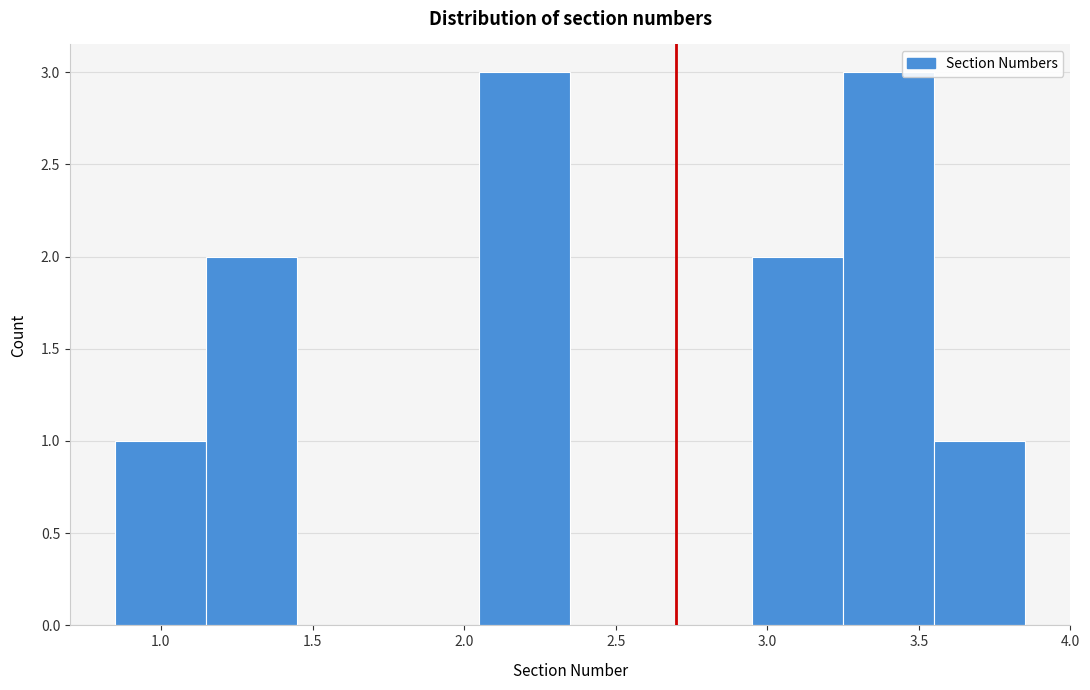

Reading left to right, transcribe this chart: for each bar, give the range it covers on the x-axis and its height. The values are not printed on the chart, so give them approximately, as read against the axis.

0.85 to 1.15: 1
1.15 to 1.45: 2
1.45 to 1.75: 0
1.75 to 2.05: 0
2.05 to 2.35: 3
2.35 to 2.65: 0
2.65 to 2.95: 0
2.95 to 3.25: 2
3.25 to 3.55: 3
3.55 to 3.85: 1